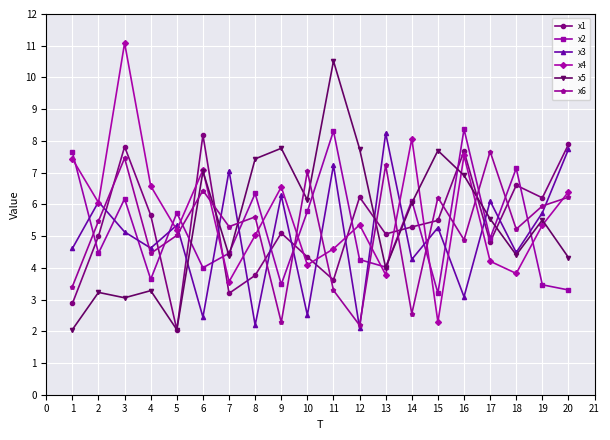

Between 3 and 10, which series saw the biggest shift?

x4